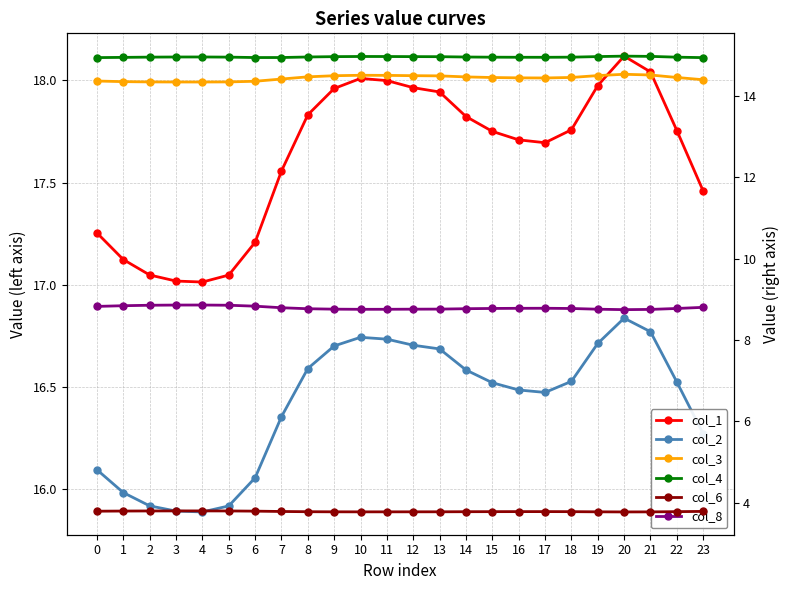

What is the value of the col_6 point at the 15th from the left?

3.8